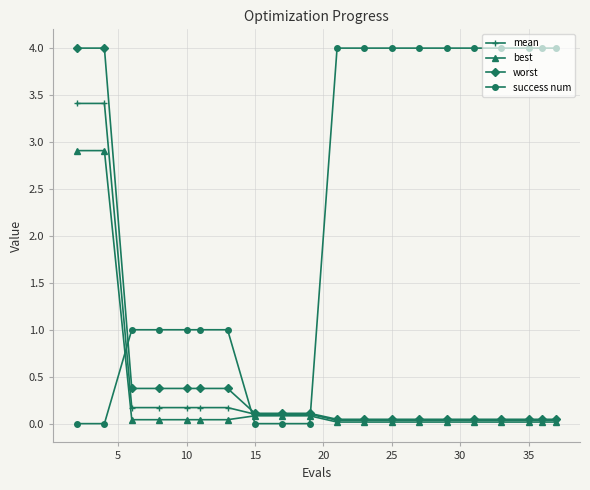

How many success num values are between 1 and 4?

15